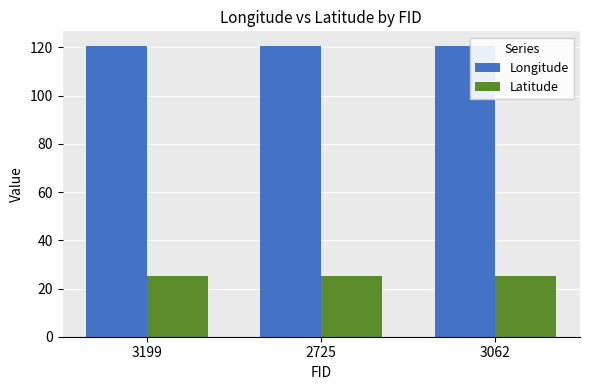

What is the sum of the Latitude values at 2725 and 3062?

50.7